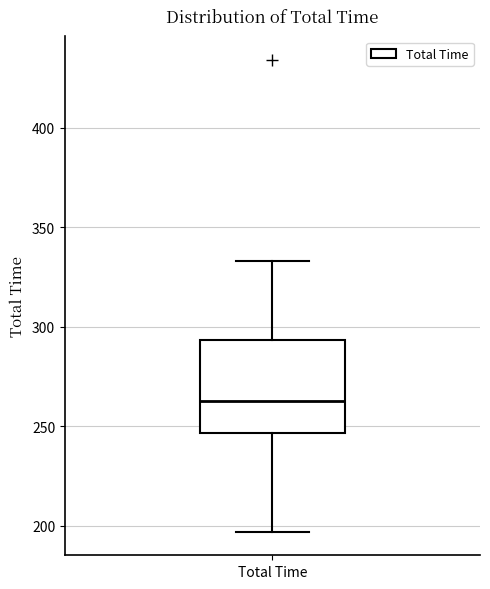

Read this box plot against the y-axis: the position of the median line, the range covered by the box, and the ends of both whiskers. The values are not printed on the chart, so give them approximately, as read against the axis.

median 265, box 245 to 295, whiskers 195 to 335